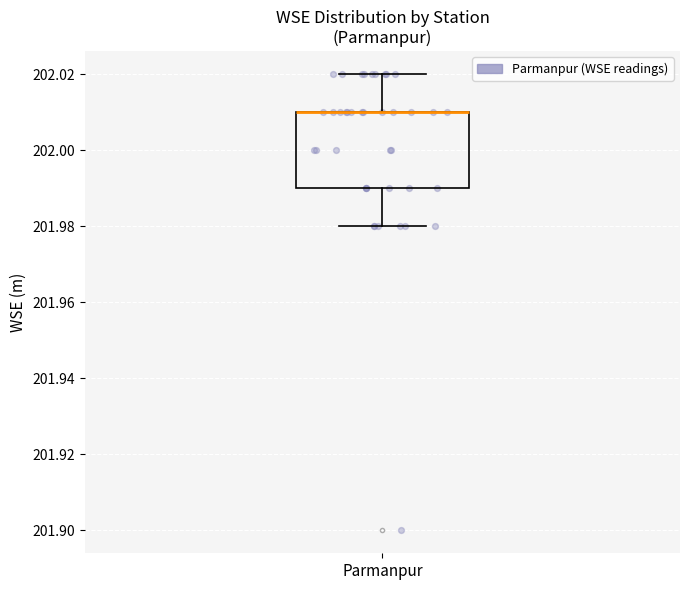

Transcribe this box plot: give where the median line is, the range the box spans, and where the two whiskers end, as read against the y-axis. The values are not printed on the chart, so give them approximately, as read against the axis.

median 202.01 (drawn on the box's upper edge), box 201.99 to 202.01, whiskers 201.98 to 202.02